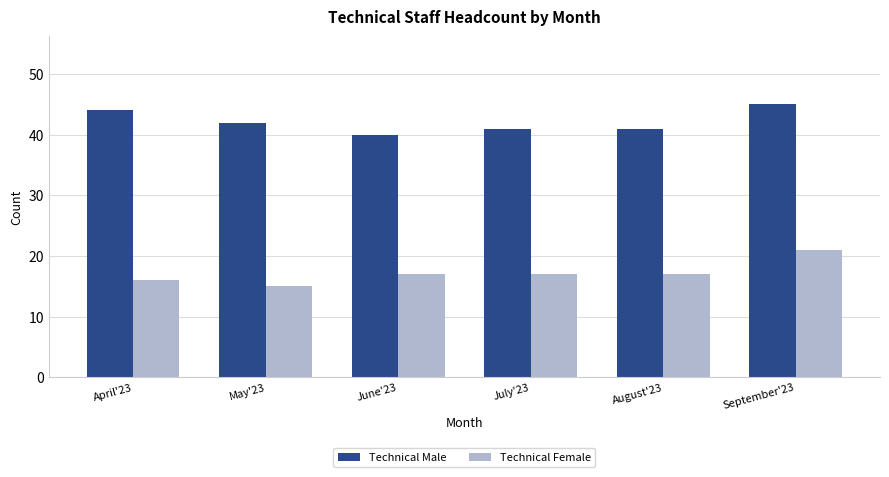

Rank the series by their maximum value, from highest to lowest.

Technical Male, Technical Female